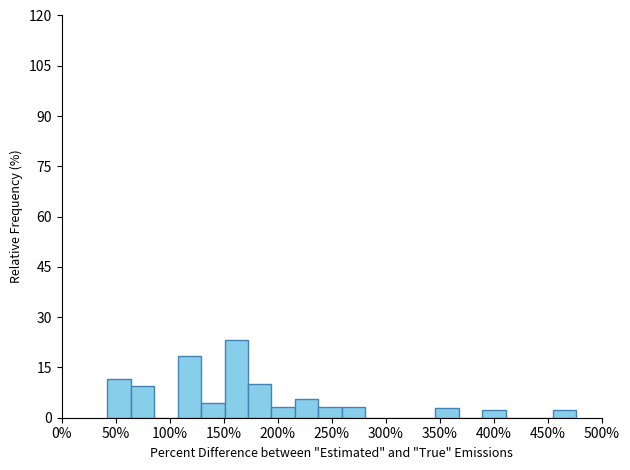

What is the height of the bar covering 455 to 475 on the x-axis? Neither the bar edges nor the heights are printed on the chart, so give them approximately, as read against the axes.

2